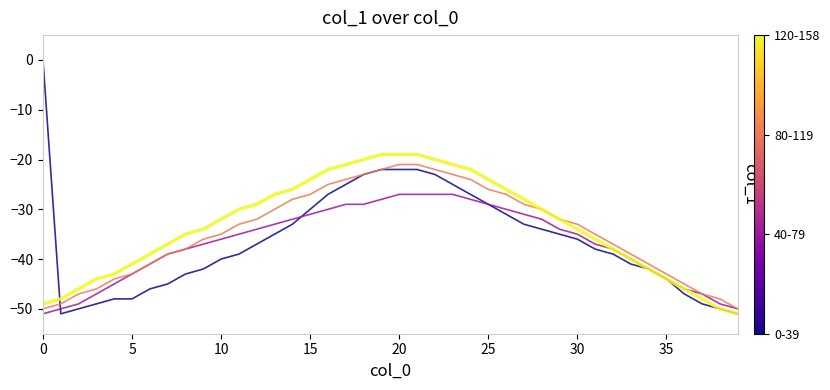

What is the minimum value shown in the chart?

-51